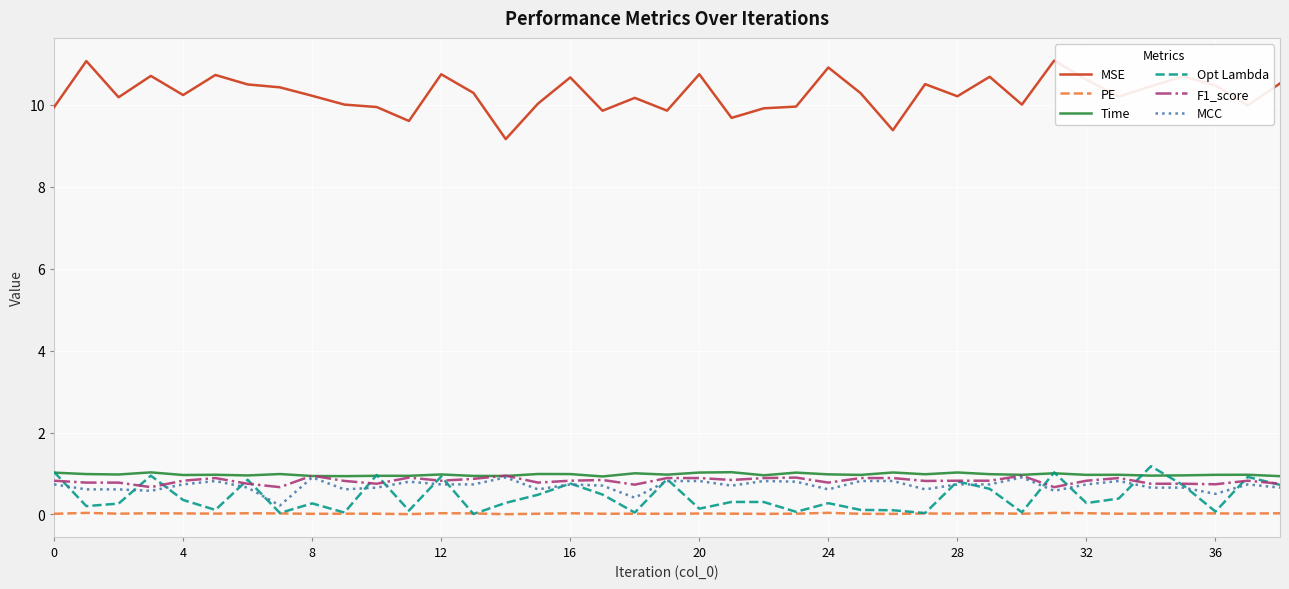

True or false: MSE and MCC intersect in this chart.

False